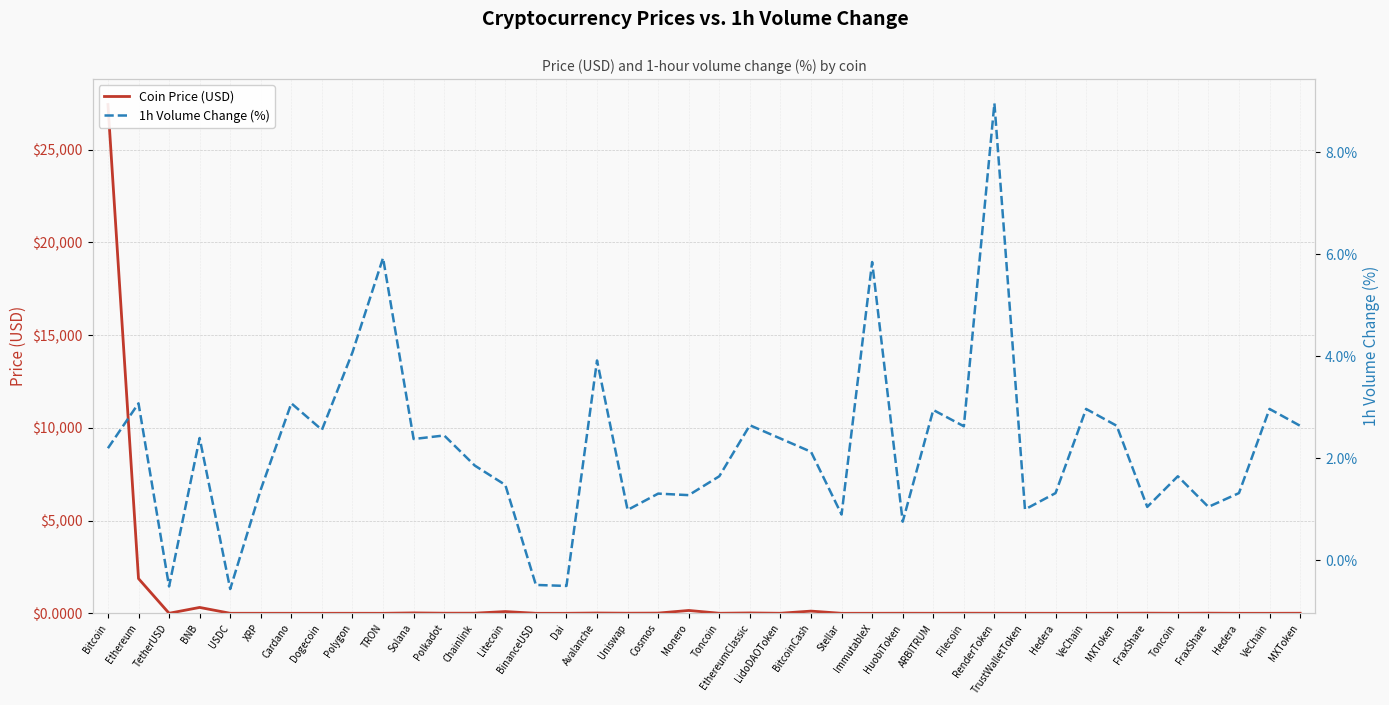

Is the value of 1h Volume Change (%) at BitcoinCash greater than the value of Coin Price (USD) at TrustWalletToken?

Yes